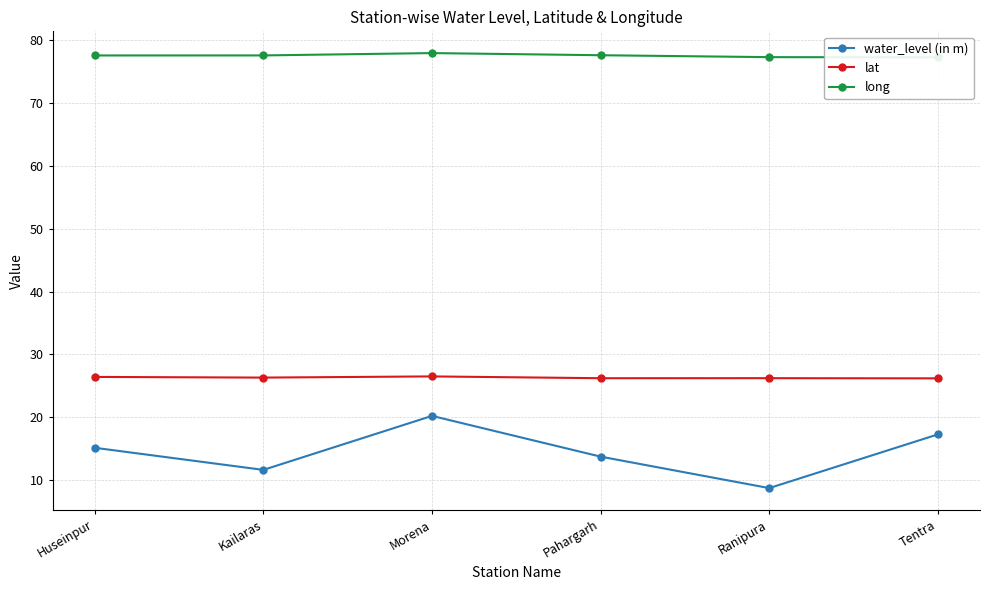

What is the label of the 3rd point from the right?

Pahargarh